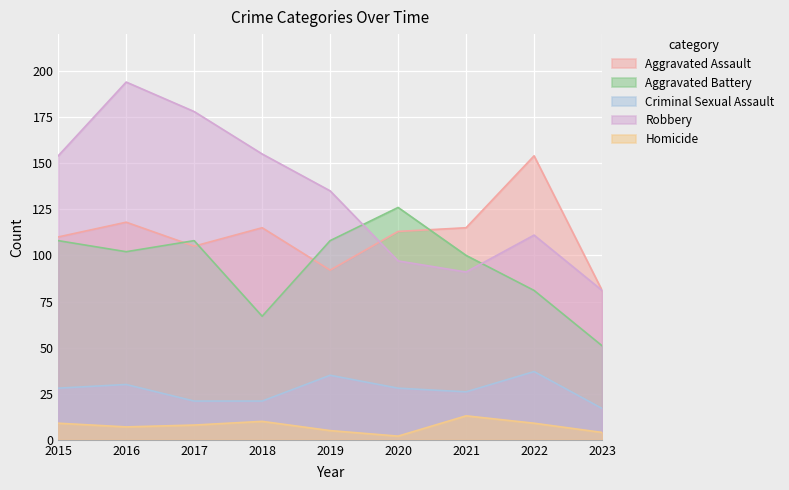

True or false: Criminal Sexual Assault and Homicide intersect in this chart.

False